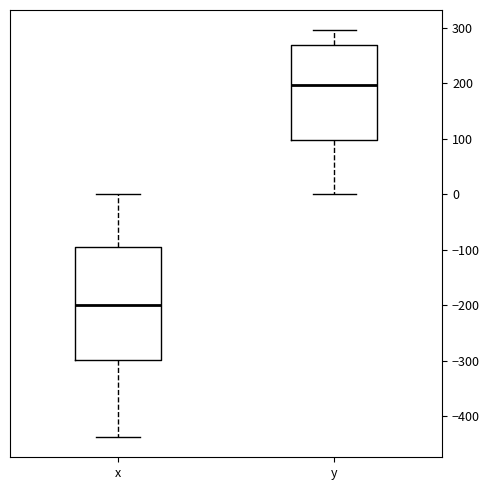

Reading left to right, read every box against the y-axis: the position of its median line, the range the box covers, and the ends of its whiskers. The values are not printed on the chart, so give them approximately, as read against the axis.

x: median -200, box -300 to -90, whiskers -440 to 0
y: median 200, box 100 to 270, whiskers 0 to 300